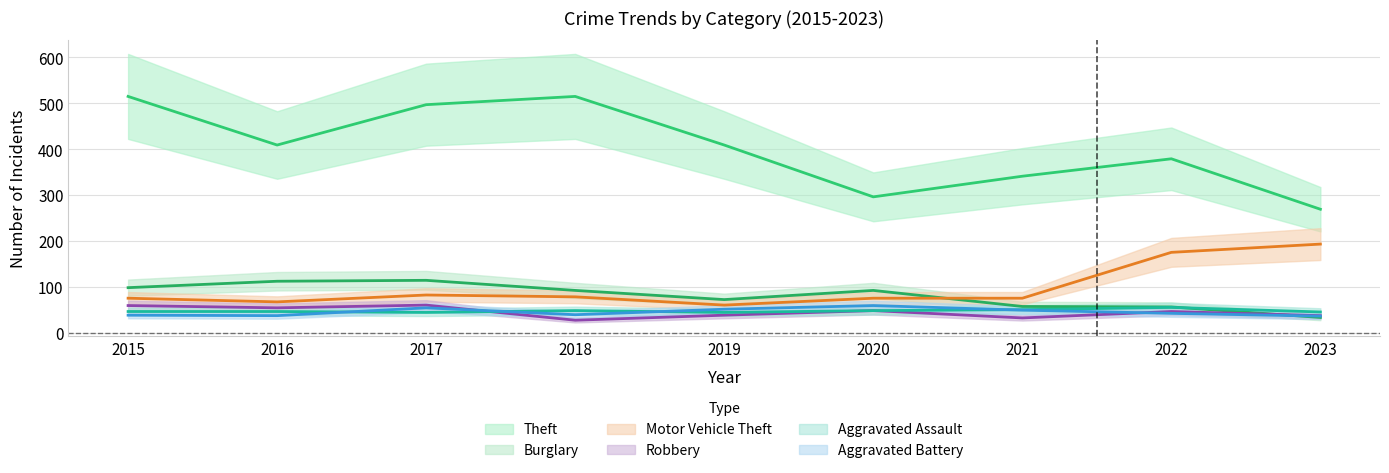

Reading left to right, transcribe all the data shown in this chart.

Theft: 515	409	497	515	409	296	341	379	269
Burglary: 98	112	114	92	72	92	57	56	33
Motor Vehicle Theft: 75	67	82	78	60	75	75	175	193
Robbery: 59	54	60	27	38	48	32	46	37
Aggravated Assault: 46	46	44	48	44	48	50	55	45
Aggravated Battery: 38	37	54	39	51	59	49	42	36